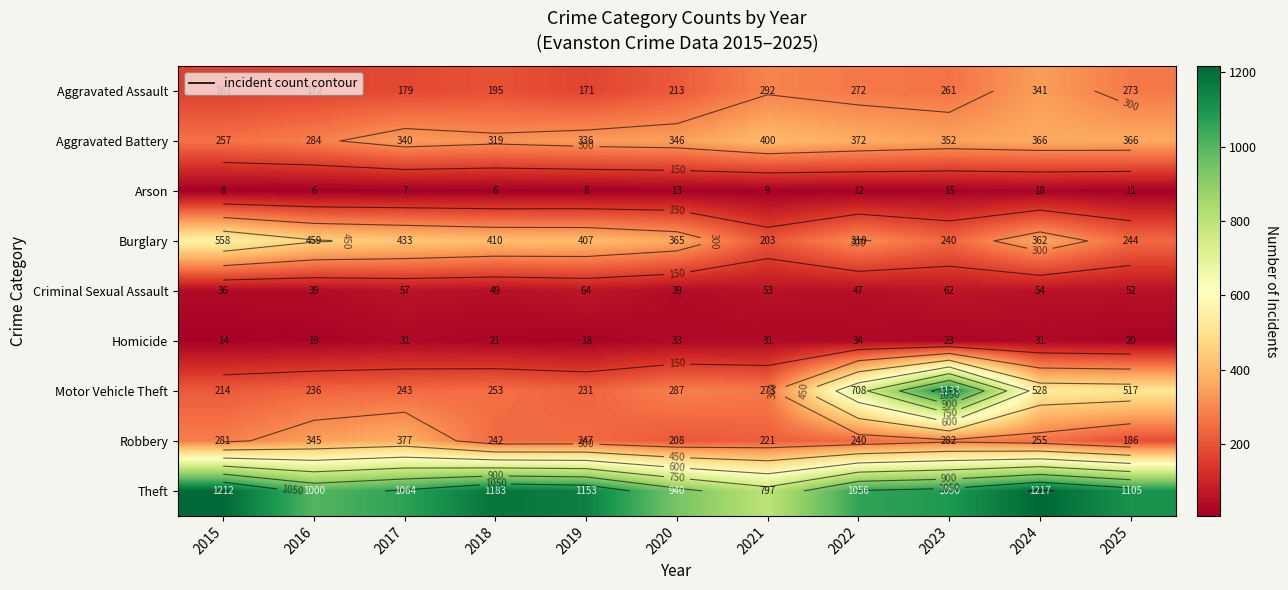

What is the maximum value for Motor Vehicle Theft?

1133